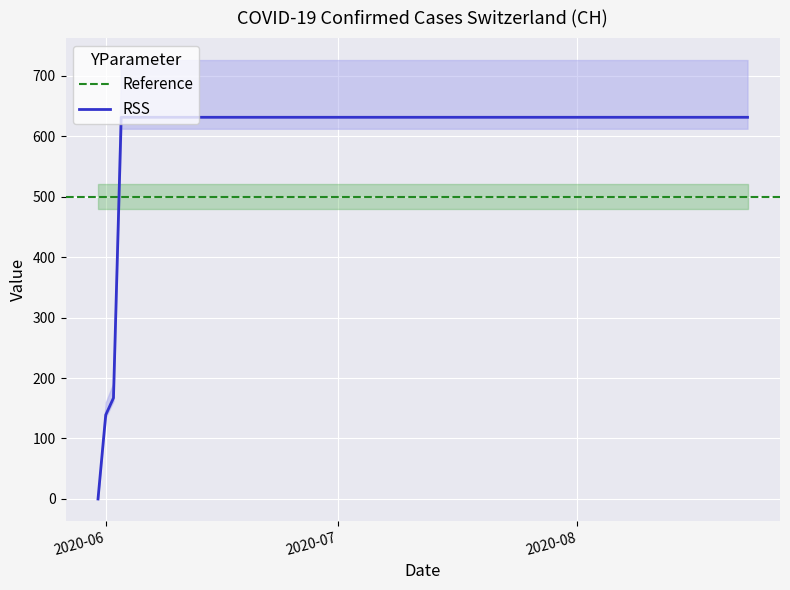

Where is the data nearest to the value 315?

2020-06-02